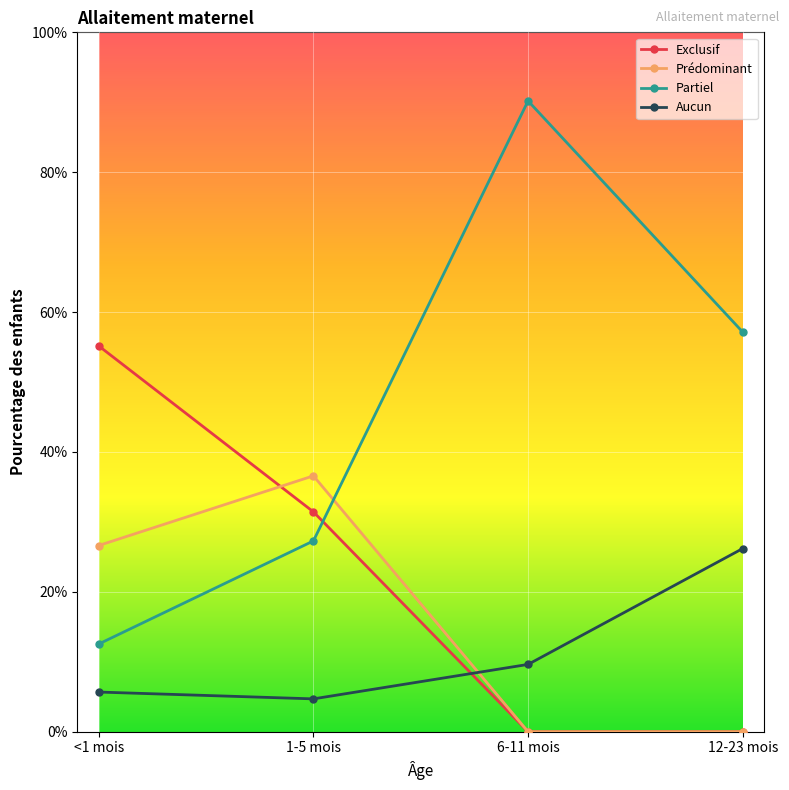

Reading right to left, what are all the values shown in this chart?

Exclusif: 0.0	0.0	0.3	0.6
Prédominant: 0.0	0.0	0.4	0.3
Partiel: 0.6	0.9	0.3	0.1
Aucun: 0.3	0.1	0.0	0.1